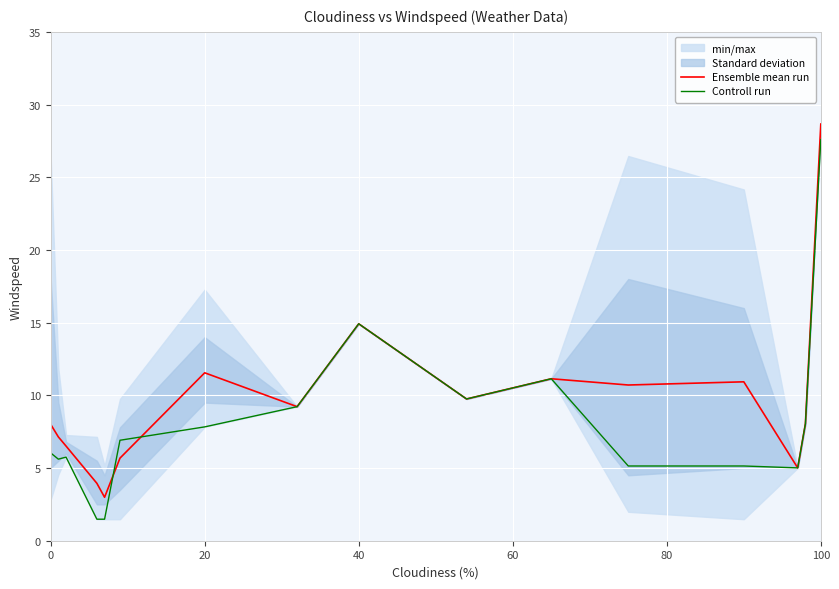

What is the highest value of the Controll run series?

27.6